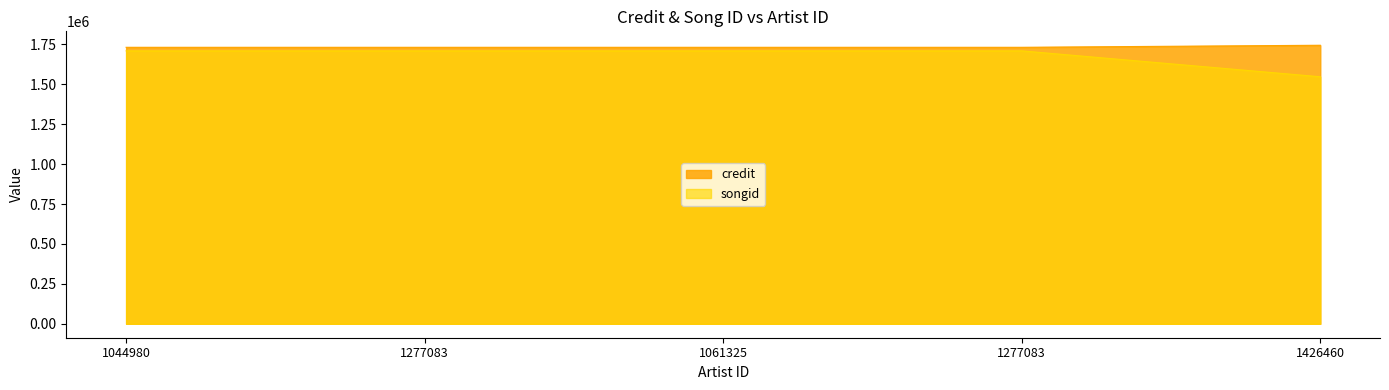

How many distinct data groups are displayed?

2